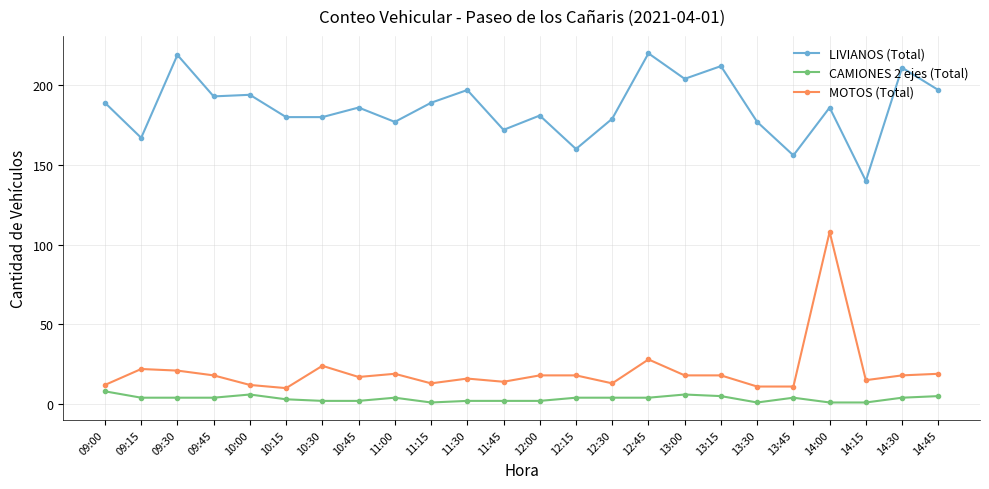

True or false: CAMIONES 2 ejes (Total) and MOTOS (Total) cross at least once.

False